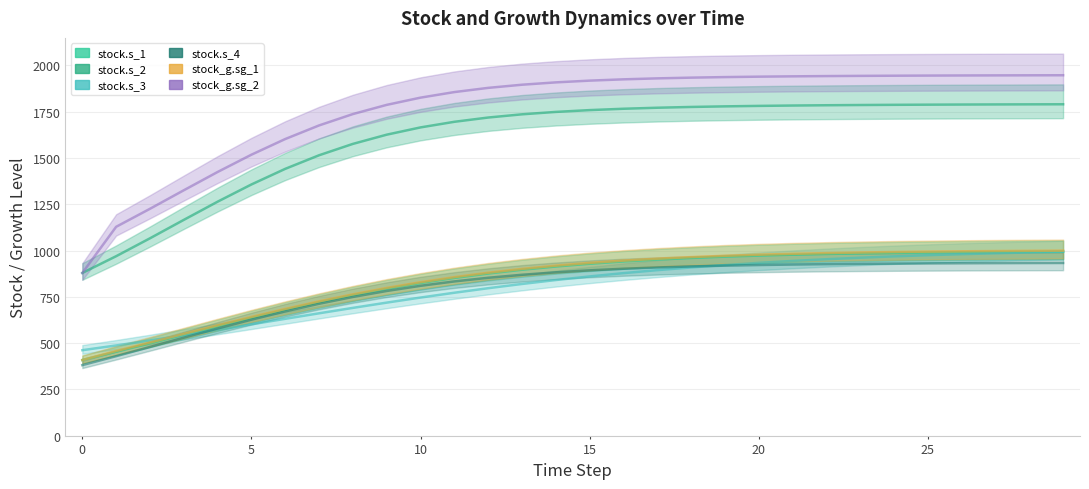

List the series in order of their peak value, lowest first.

stock.s_4, stock.s_3, stock.s_1, stock_g.sg_1, stock.s_2, stock_g.sg_2